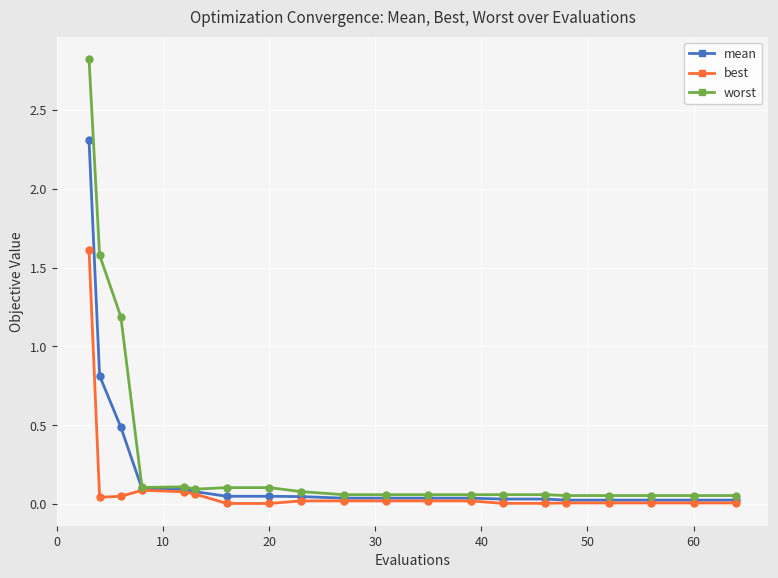

What is the maximum value for worst?

2.8